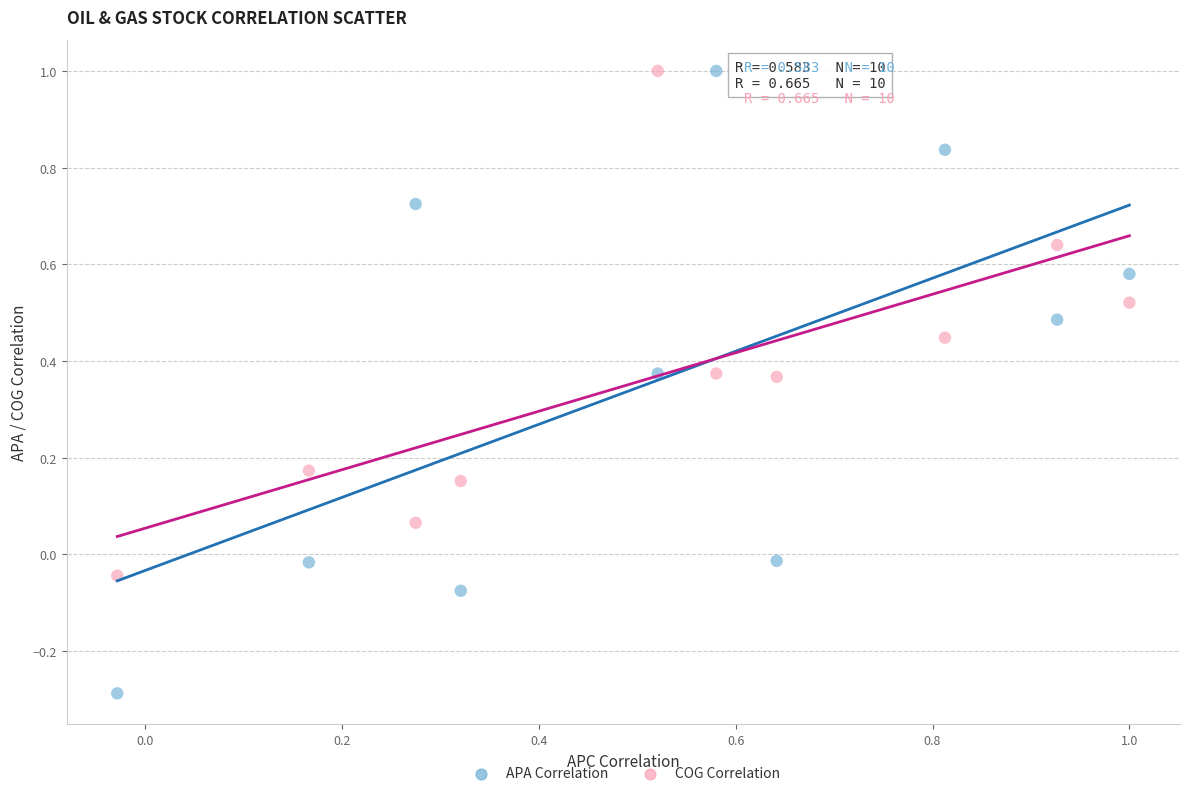

What is the X range (max minus min) for the scatter plot?

1.0